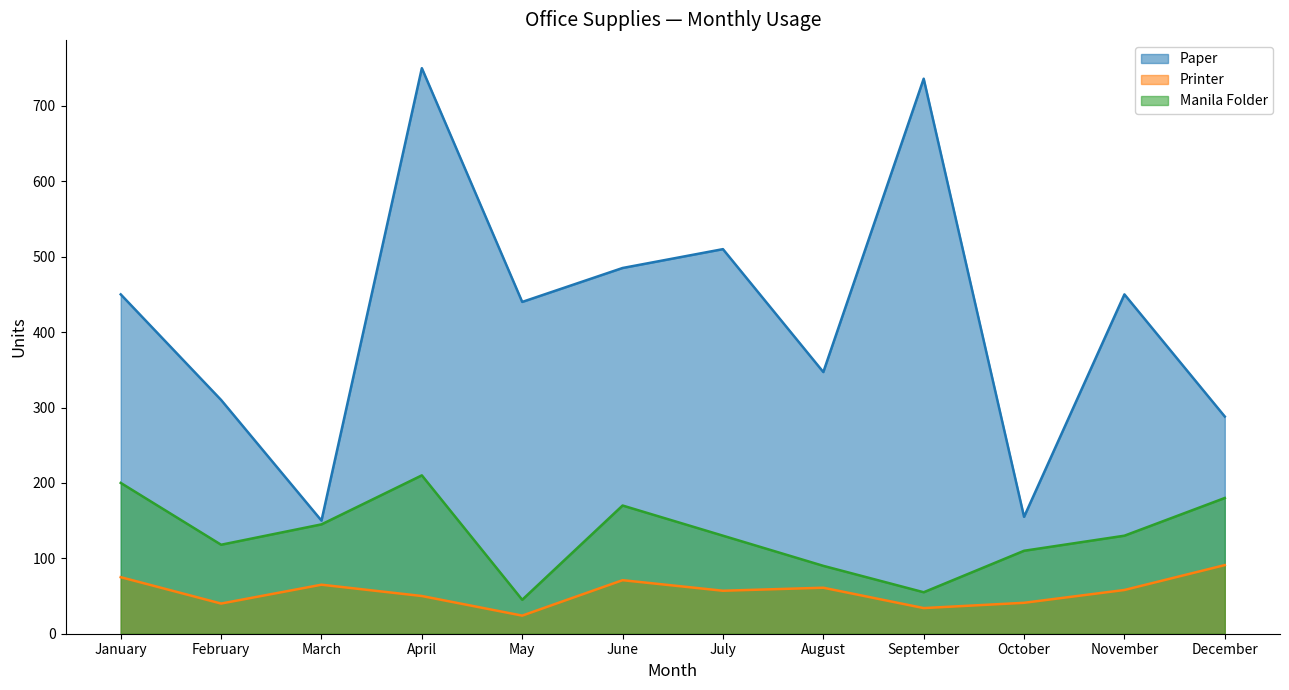

Rank the series by their average value, from highest to lowest.

Paper, Manila Folder, Printer